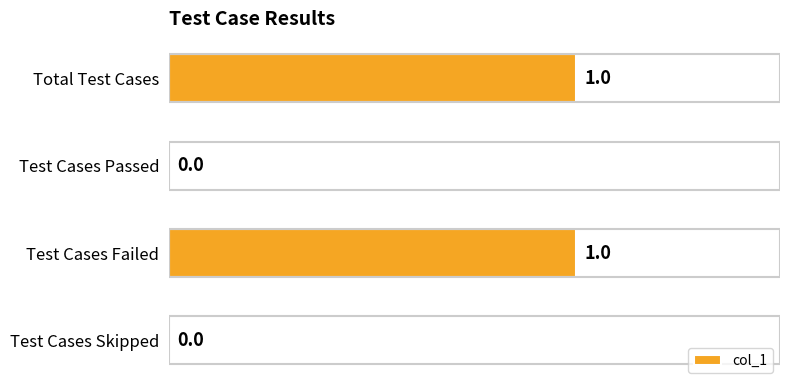

Between Test Cases Skipped and Total Test Cases, which is larger?

Total Test Cases